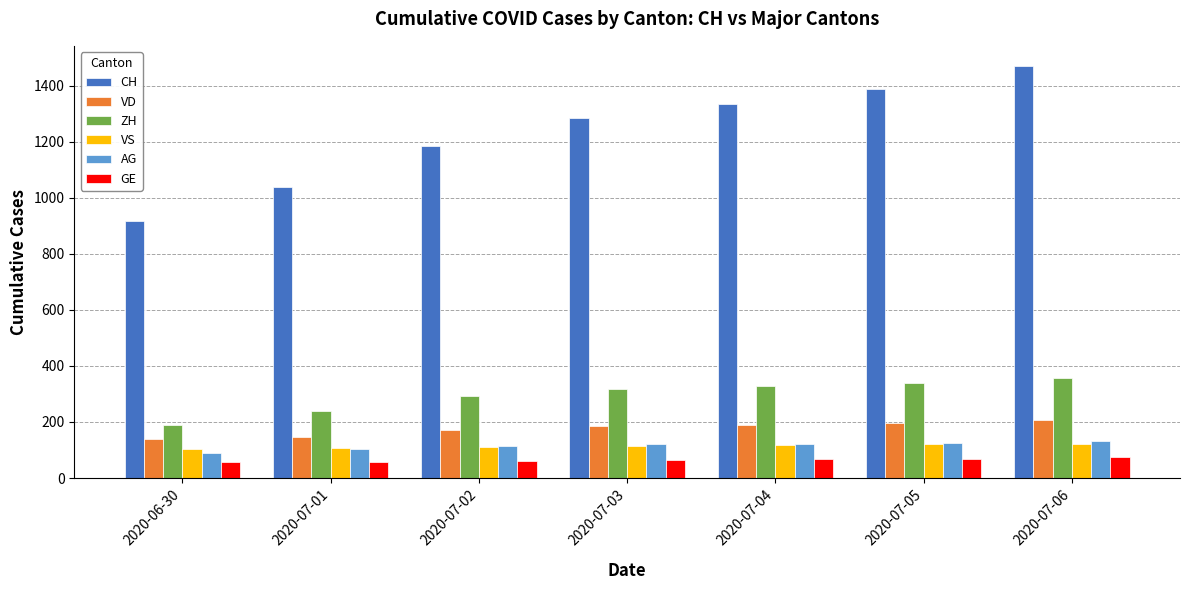

What value does the AG series have at 2020-06-30, to the nearest 5?

90